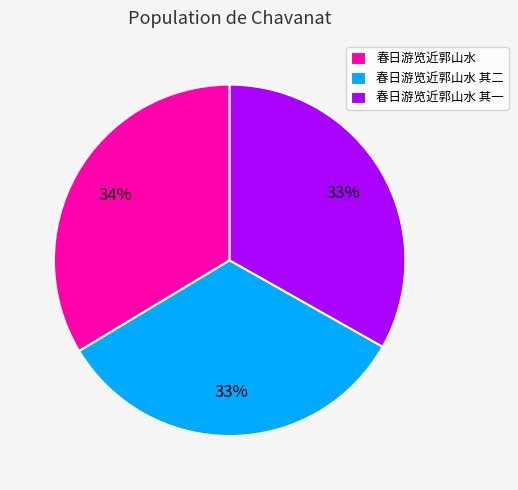

Do 春日游览近郭山水 and 春日游览近郭山水 其一 together represent more than half of the pie?

Yes